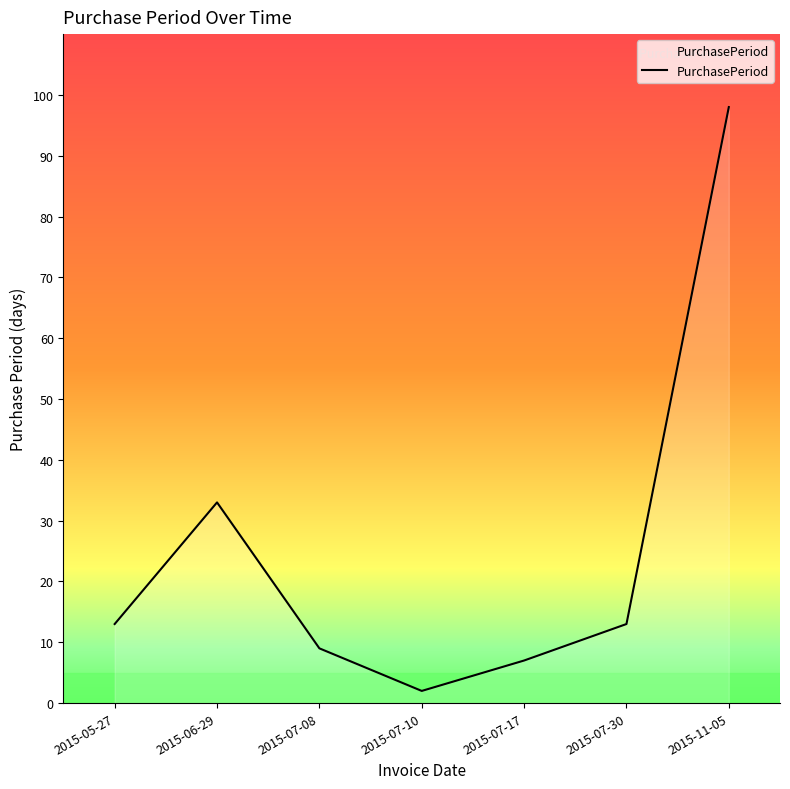

How many categories are shown in the chart?

7